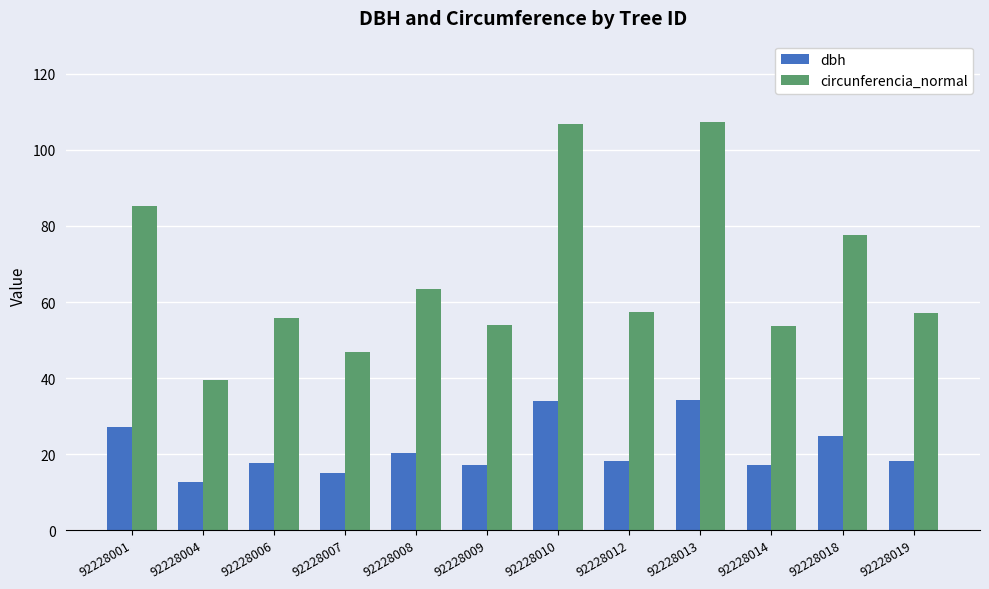

List the series in order of their overall mean, lowest first.

dbh, circunferencia_normal